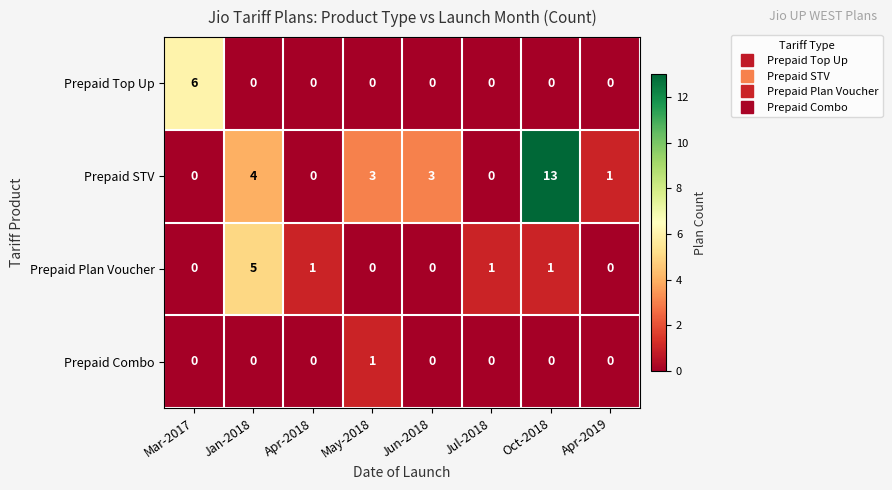

How many series are shown in this chart?

4